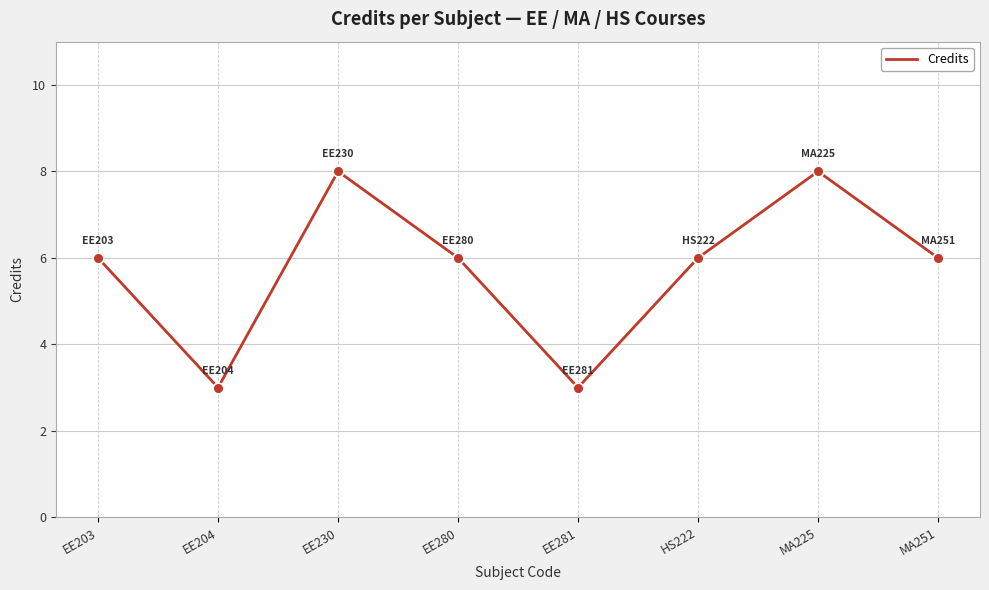

Approximately how many times larger is the value at EE281 compared to EE230?

0.4